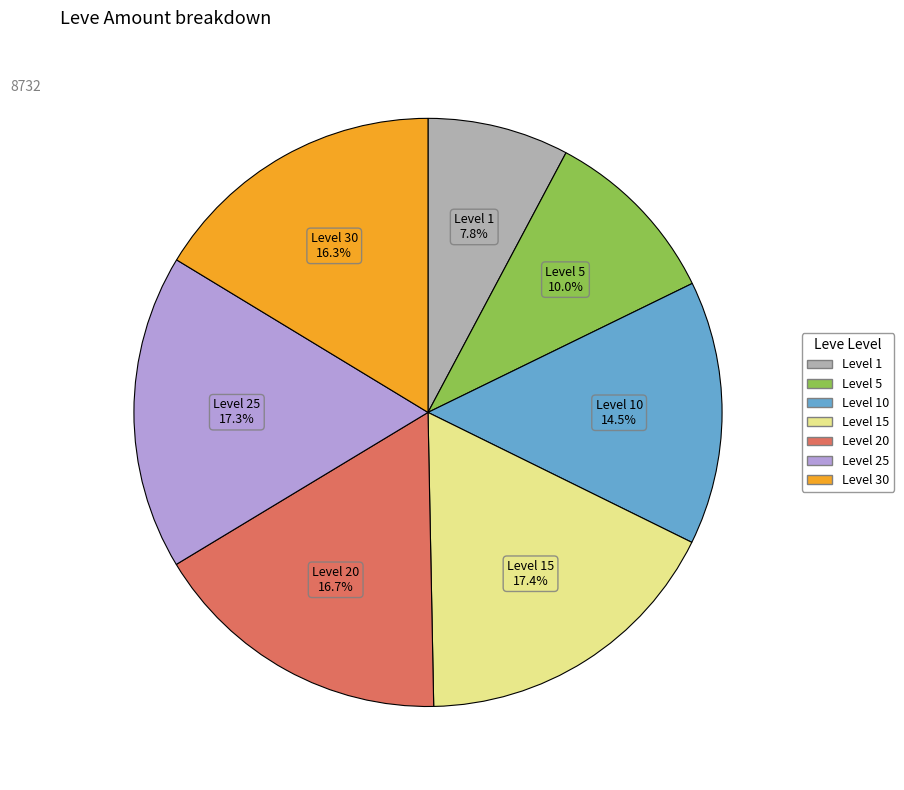

Is there any slice that represents more than half of the pie?

No